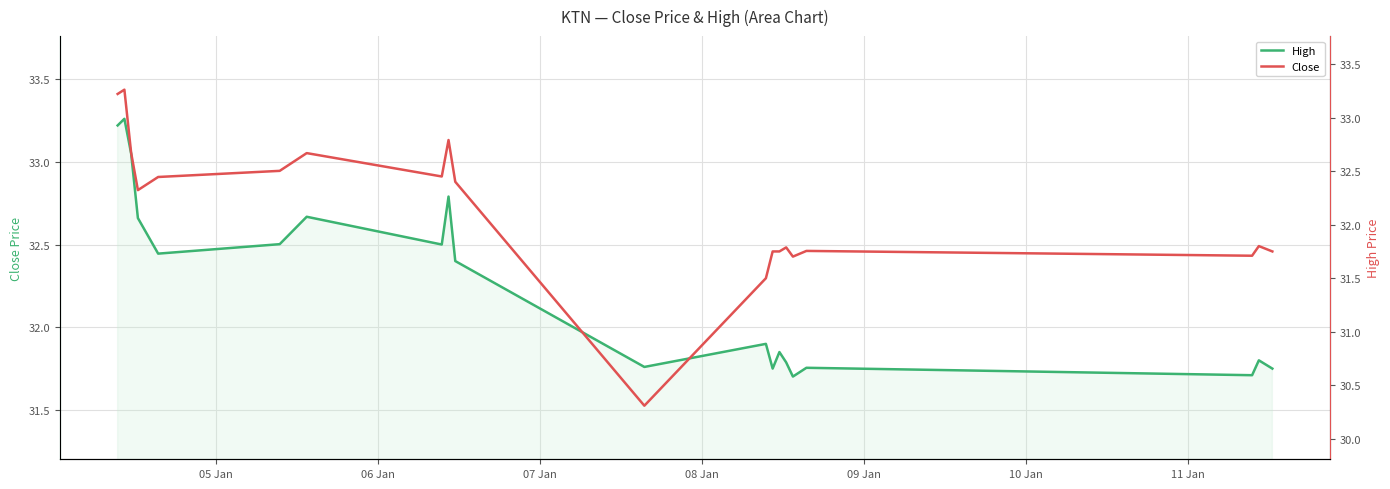

What is the difference between the maximum and minimum values in the Close series?

2.9